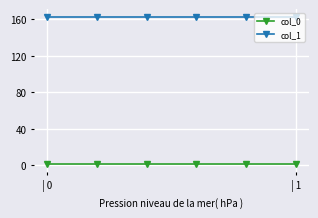

True or false: col_1 and col_0 cross at least once.

False